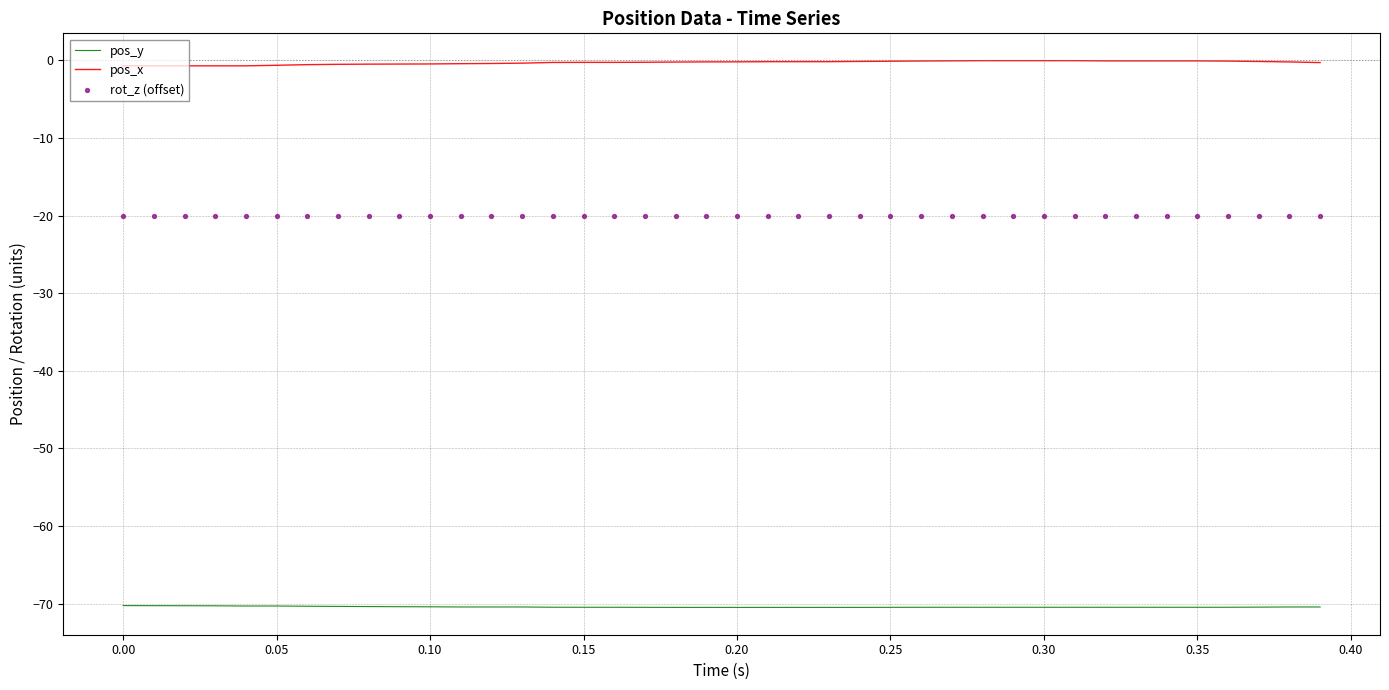

Which series reaches the maximum Y coordinate?

pos_x